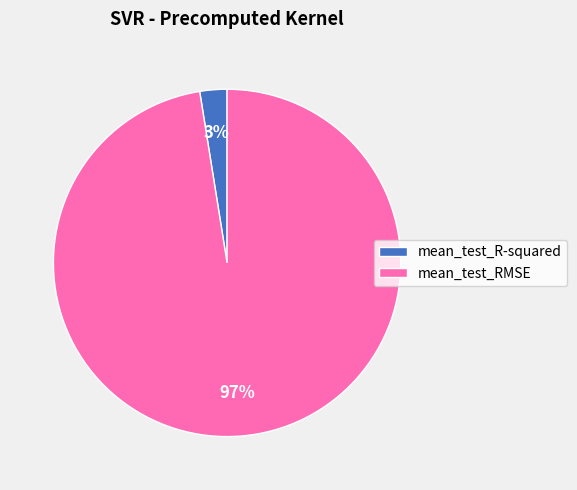

The mean_test_RMSE slice represents 97% of the pie. True or false?

True